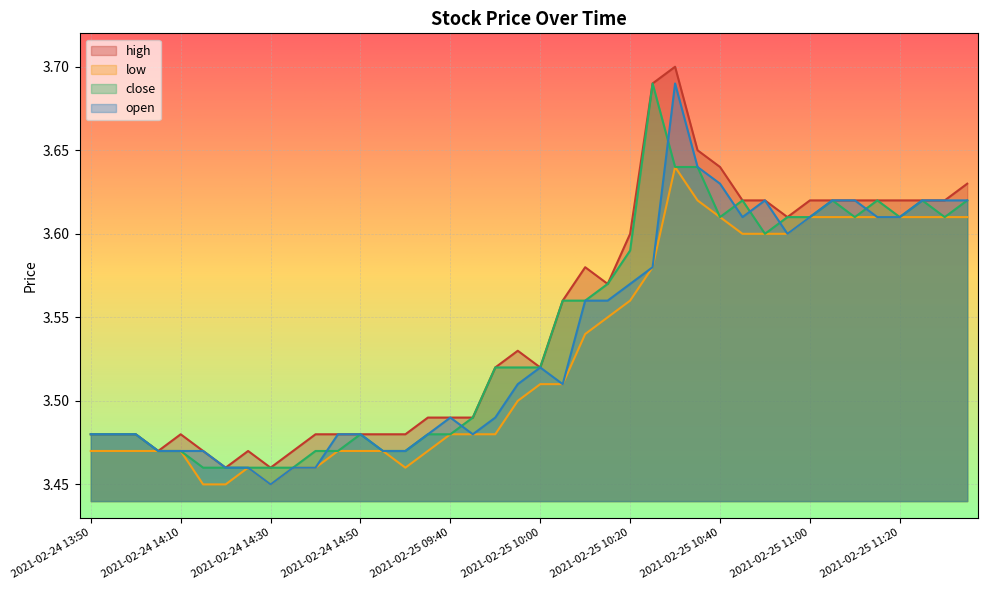

List the series in order of their peak value, highest first.

high, close, open, low